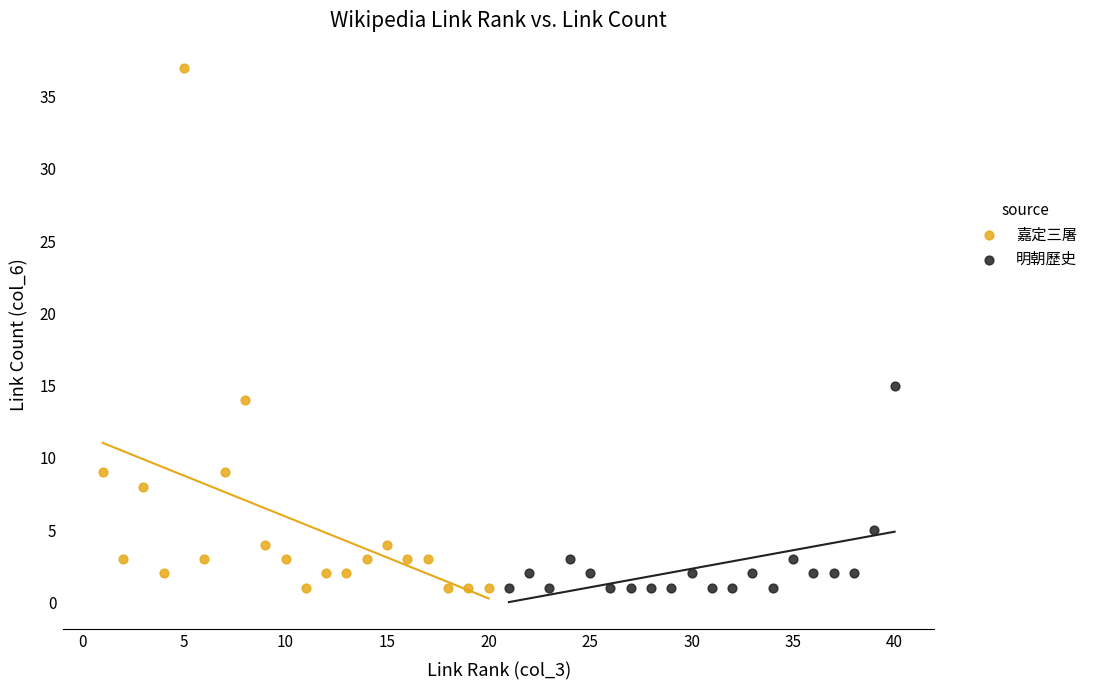

Which series reaches the maximum Y coordinate?

嘉定三屠